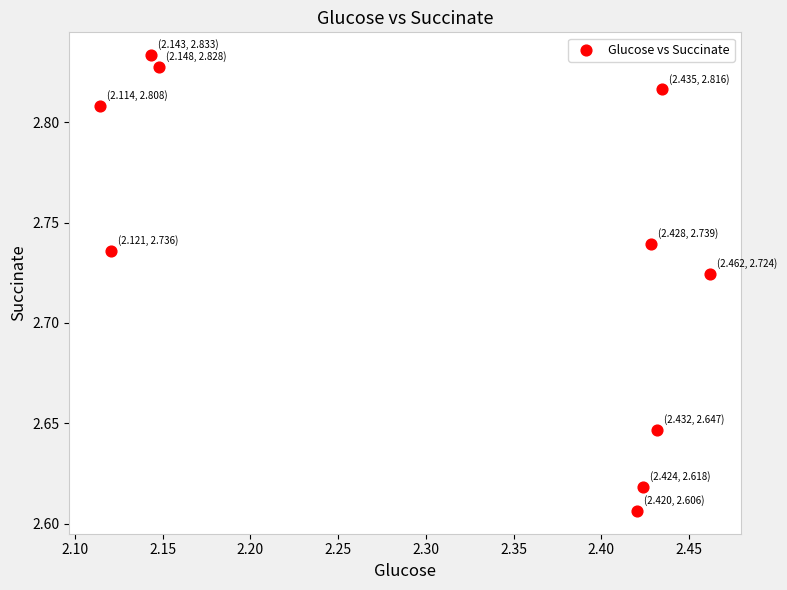

What is the average X value?

2.3